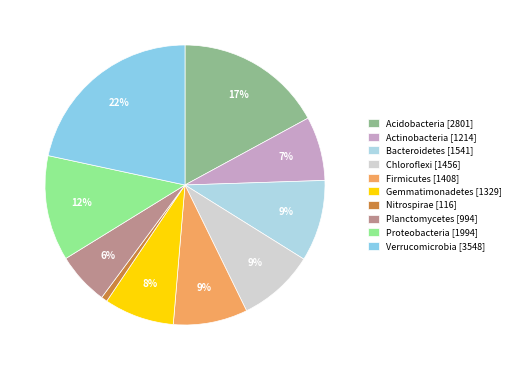

Count the number of slices in the pie.

10